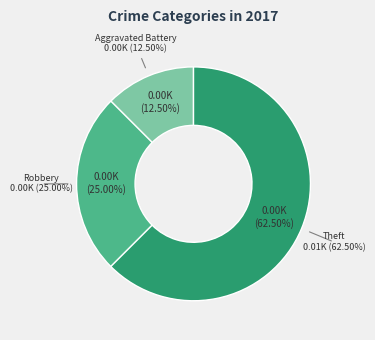

The Aggravated Battery slice represents 22% of the pie. True or false?

False